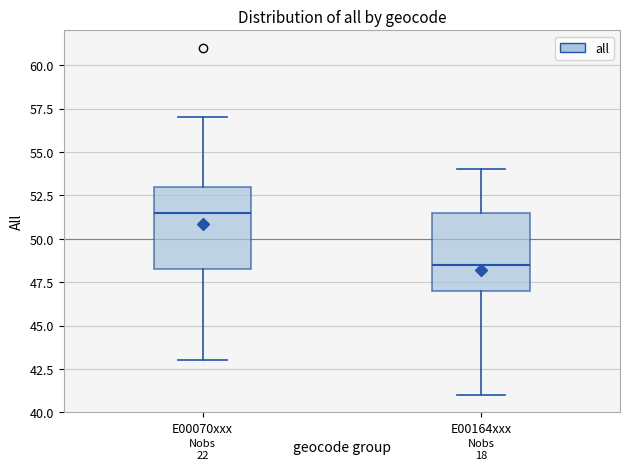

Reading left to right, read every box against the y-axis: the position of its median line, the range the box covers, and the ends of its whiskers. The values are not printed on the chart, so give them approximately, as read against the axis.

E00070xxx: median 51.5, box 48.5 to 53.0, whiskers 43.0 to 57.0
E00164xxx: median 48.5, box 47.0 to 51.5, whiskers 41.0 to 54.0